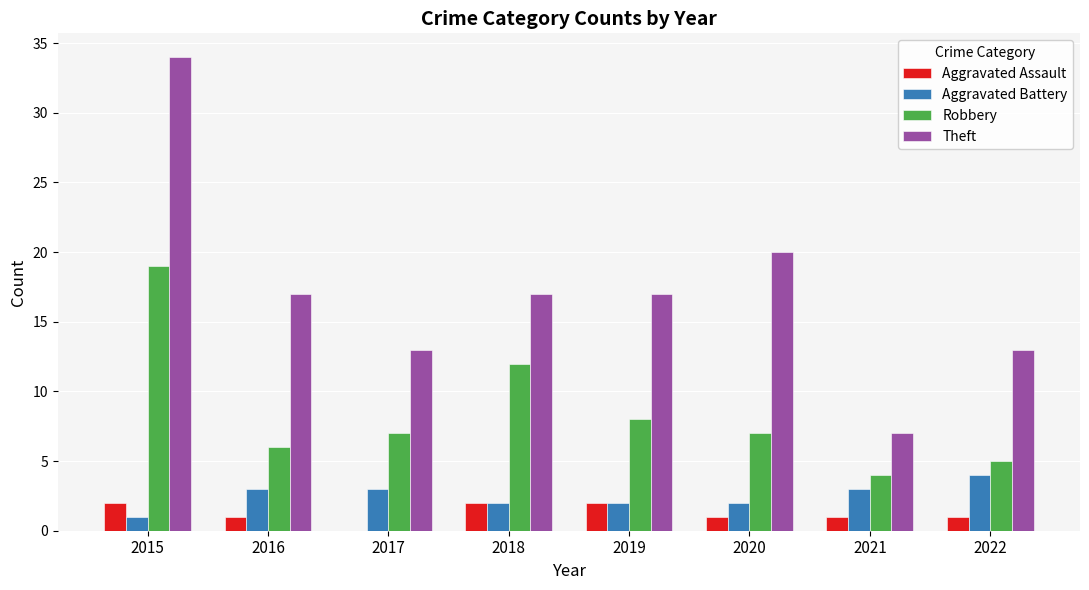

At which category is the sum across all series the highest?

2015